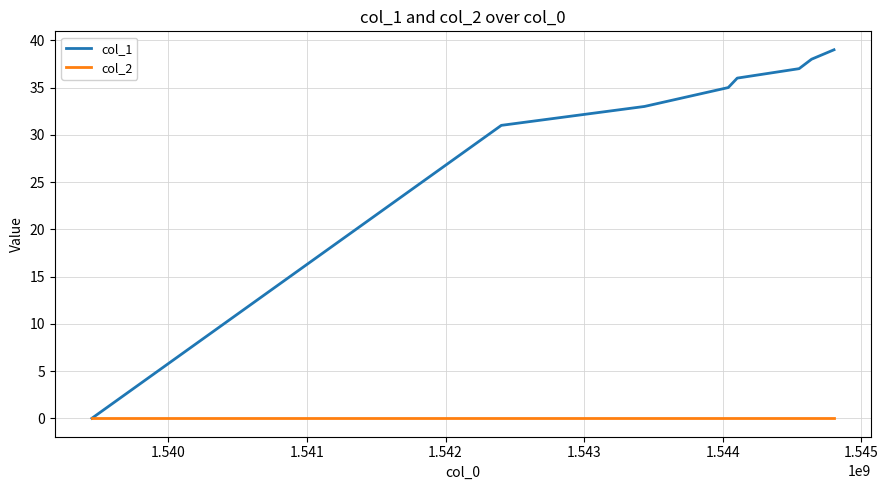

Which series has the largest range (max minus min)?

col_1